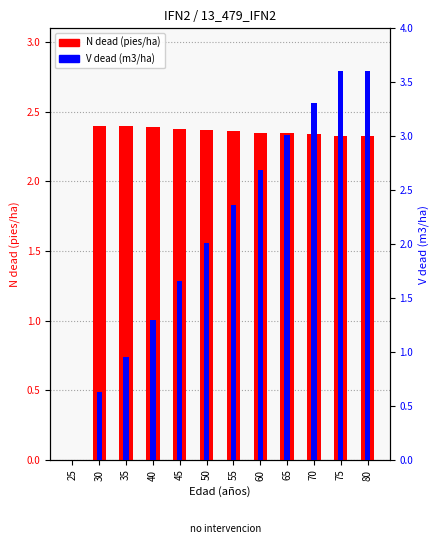

The N dead (pies/ha) series shows 3.6 at 30. True or false?

False